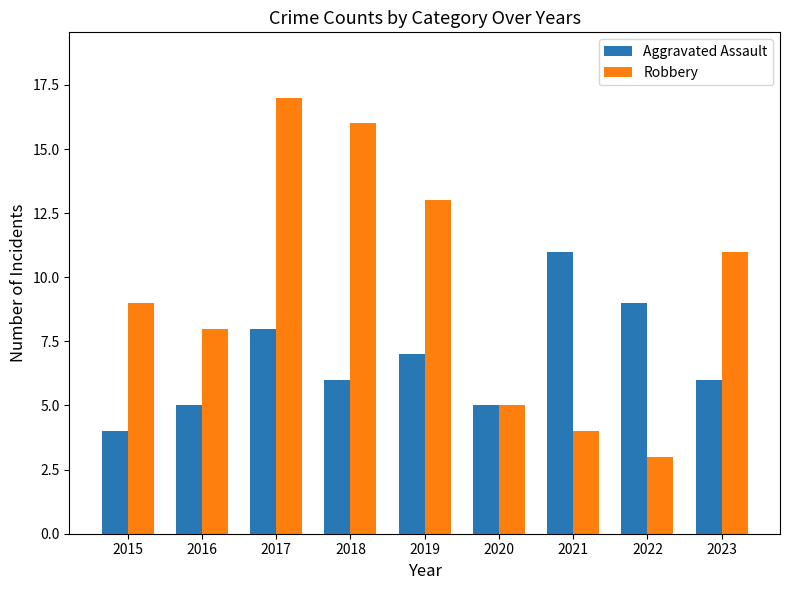

What is the sum of the Aggravated Assault values at 2016 and 2015?

9